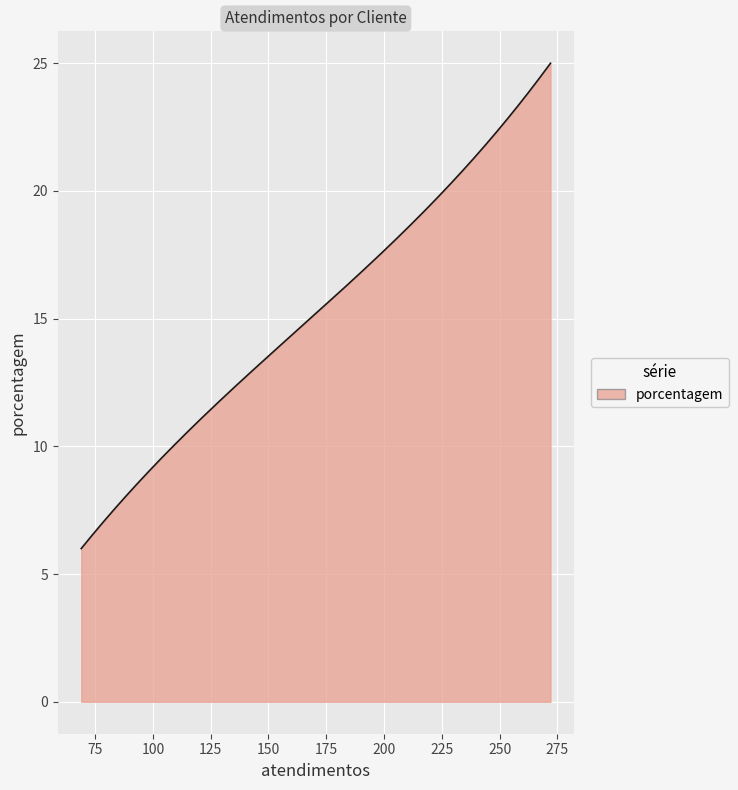

What is the greatest value displayed?

25.0